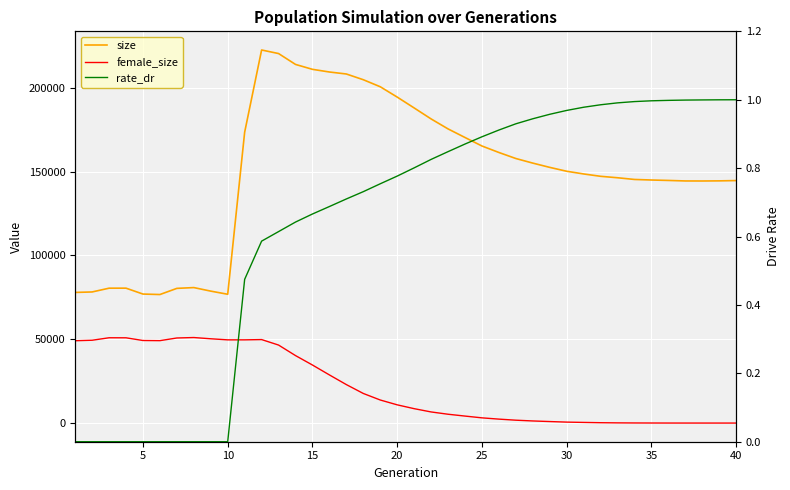

What is the difference between the second highest and second lowest values in the rate_dr series?

1.0